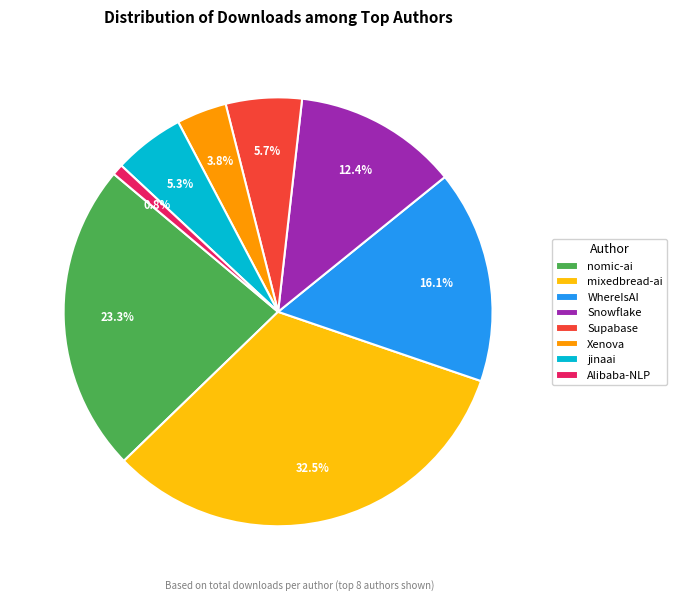

Which category has the smallest portion of the pie?

Alibaba-NLP